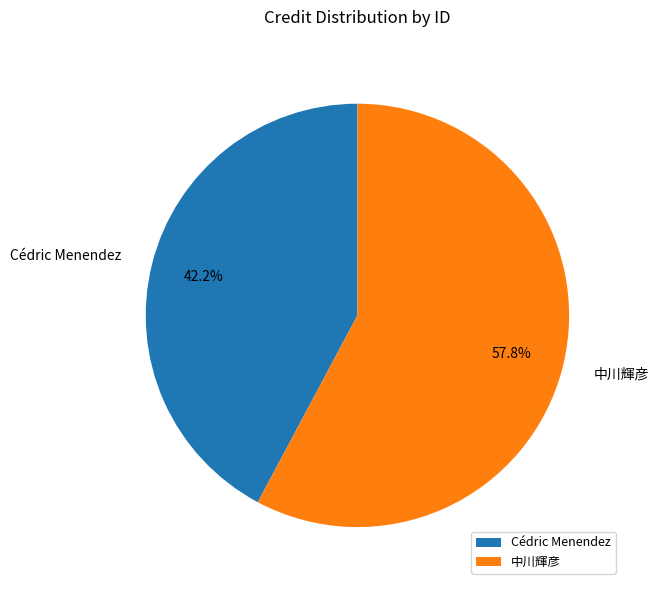

Does any single category account for the majority?

Yes